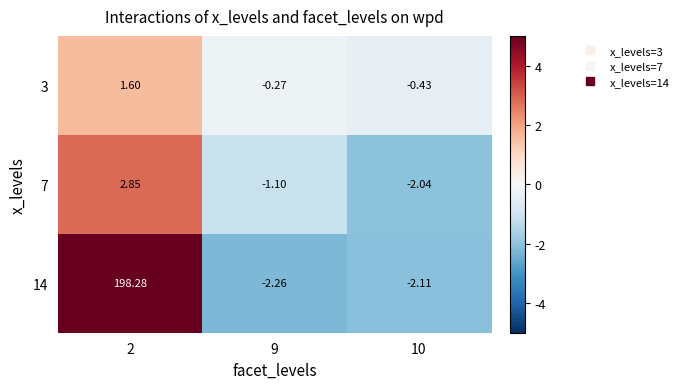

What is the spread (max minus min) of values at 9?

2.0